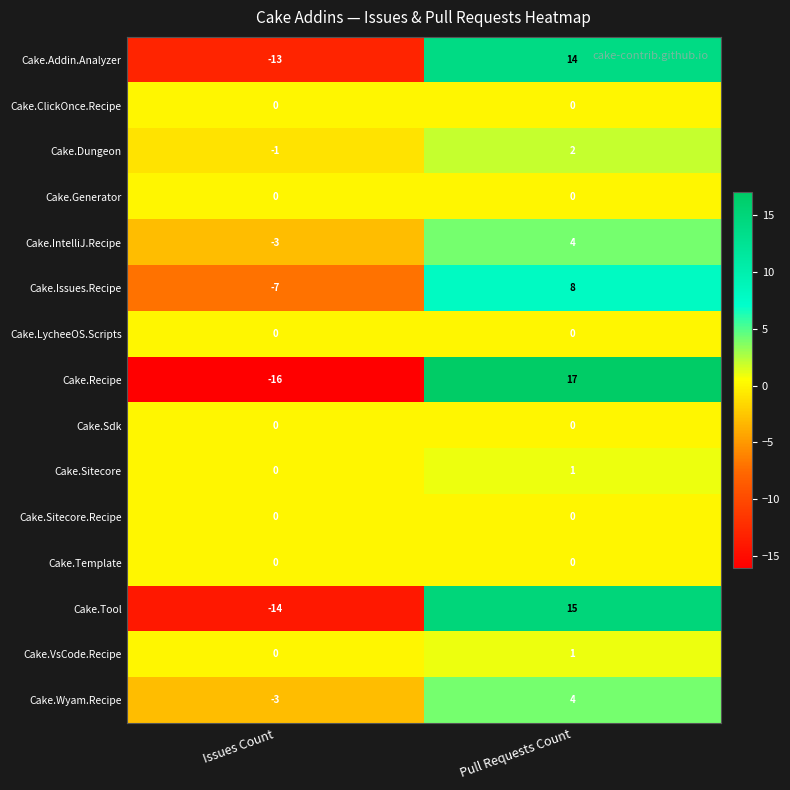

Which category has the highest value across all series?

Pull Requests Count